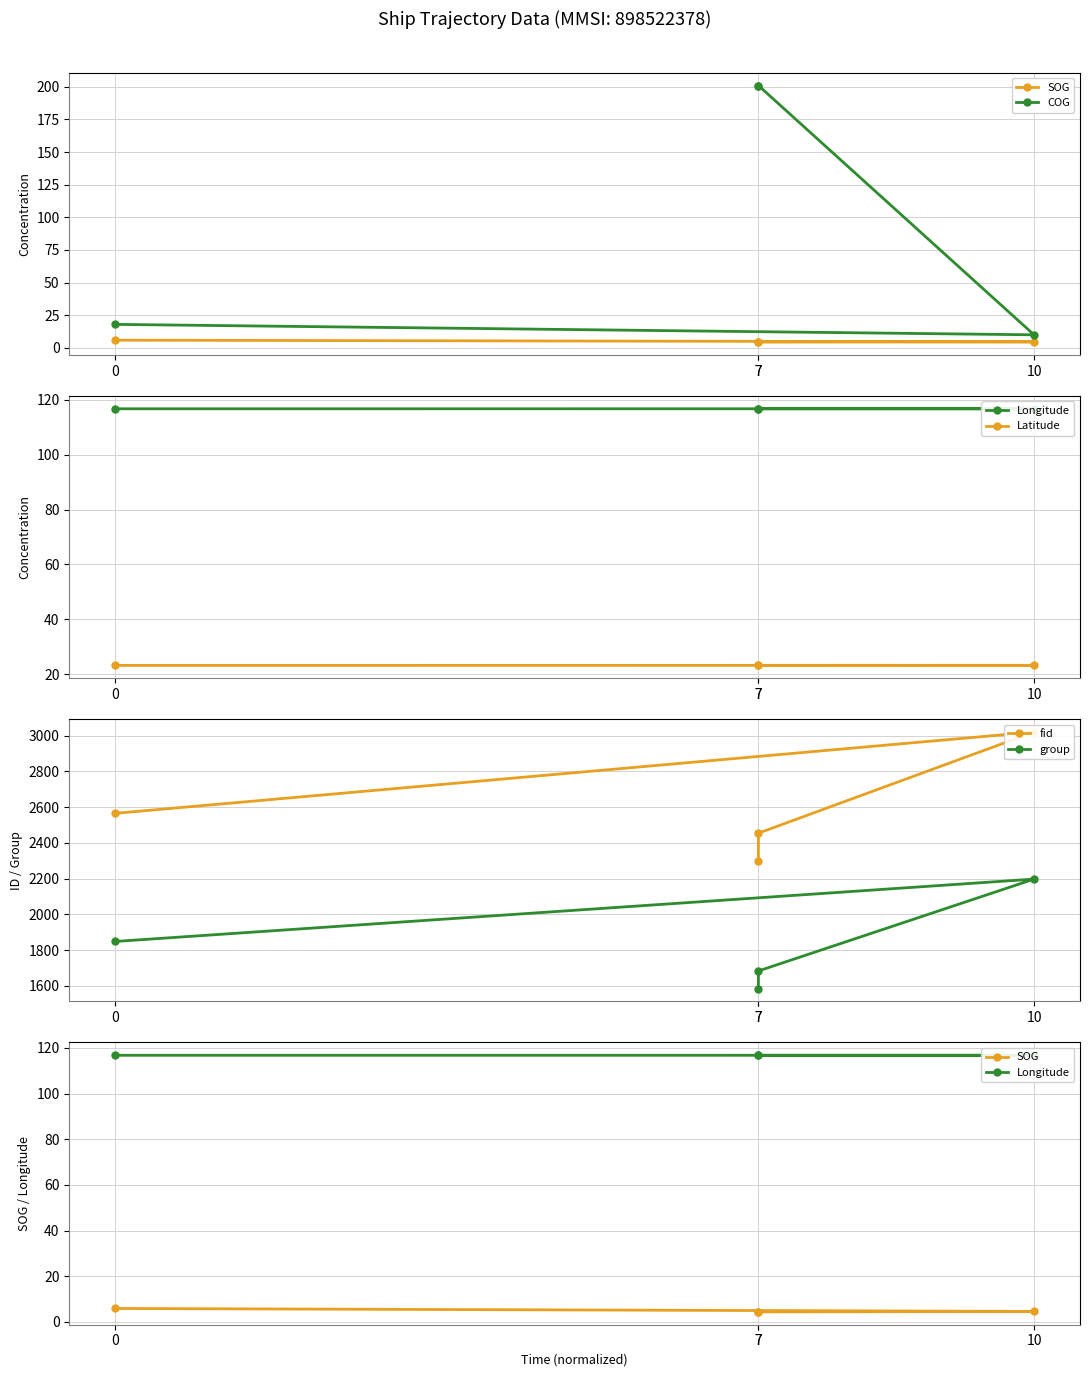

How many lines are shown in the chart?

6